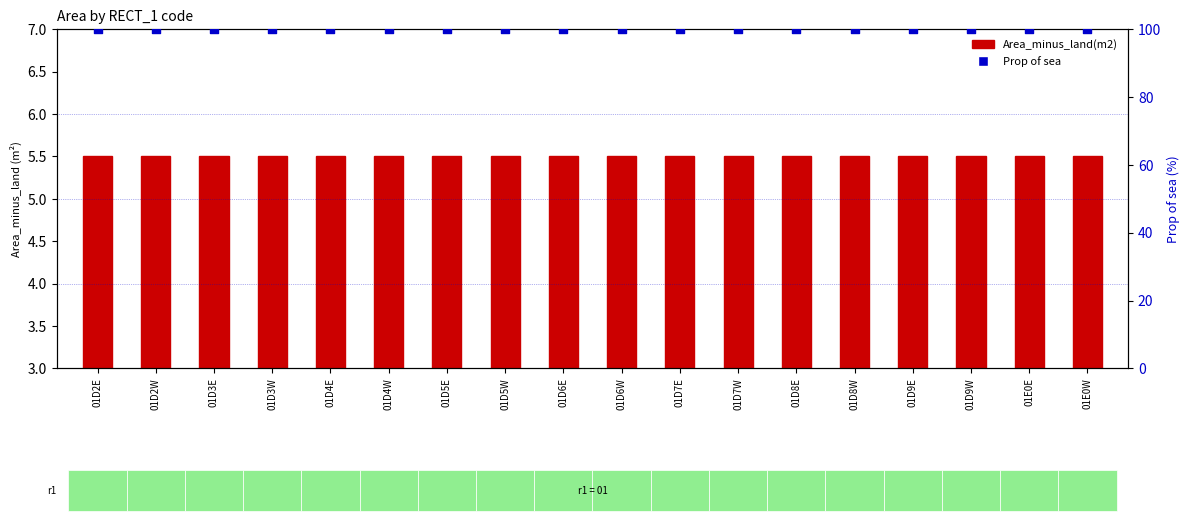

Which series reaches the minimum Y coordinate?

Area_minus_land(m2)